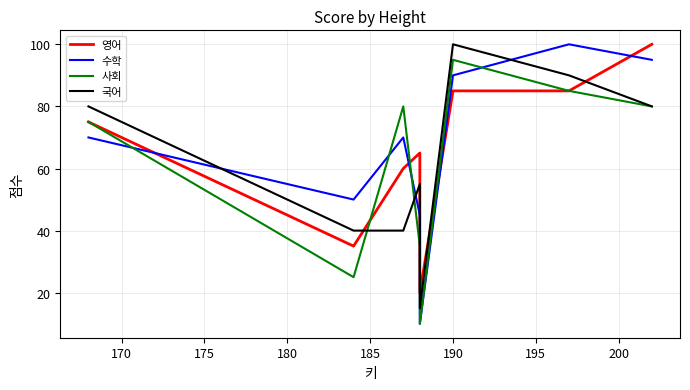

What is the sum of all 수학 values?

530